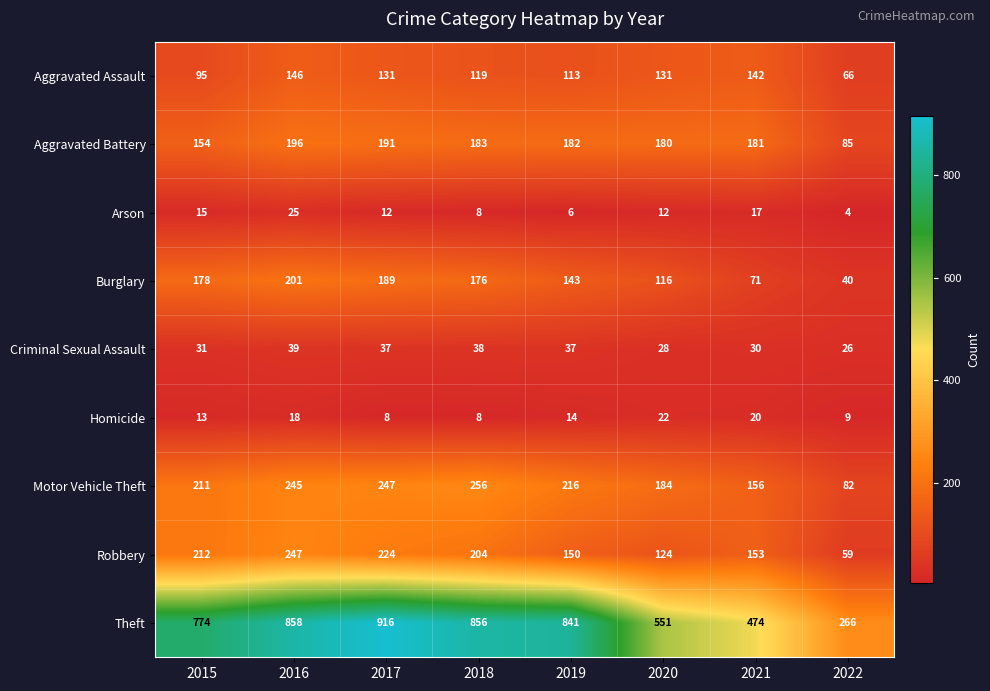

What is the total value across all series at 2016?

1975